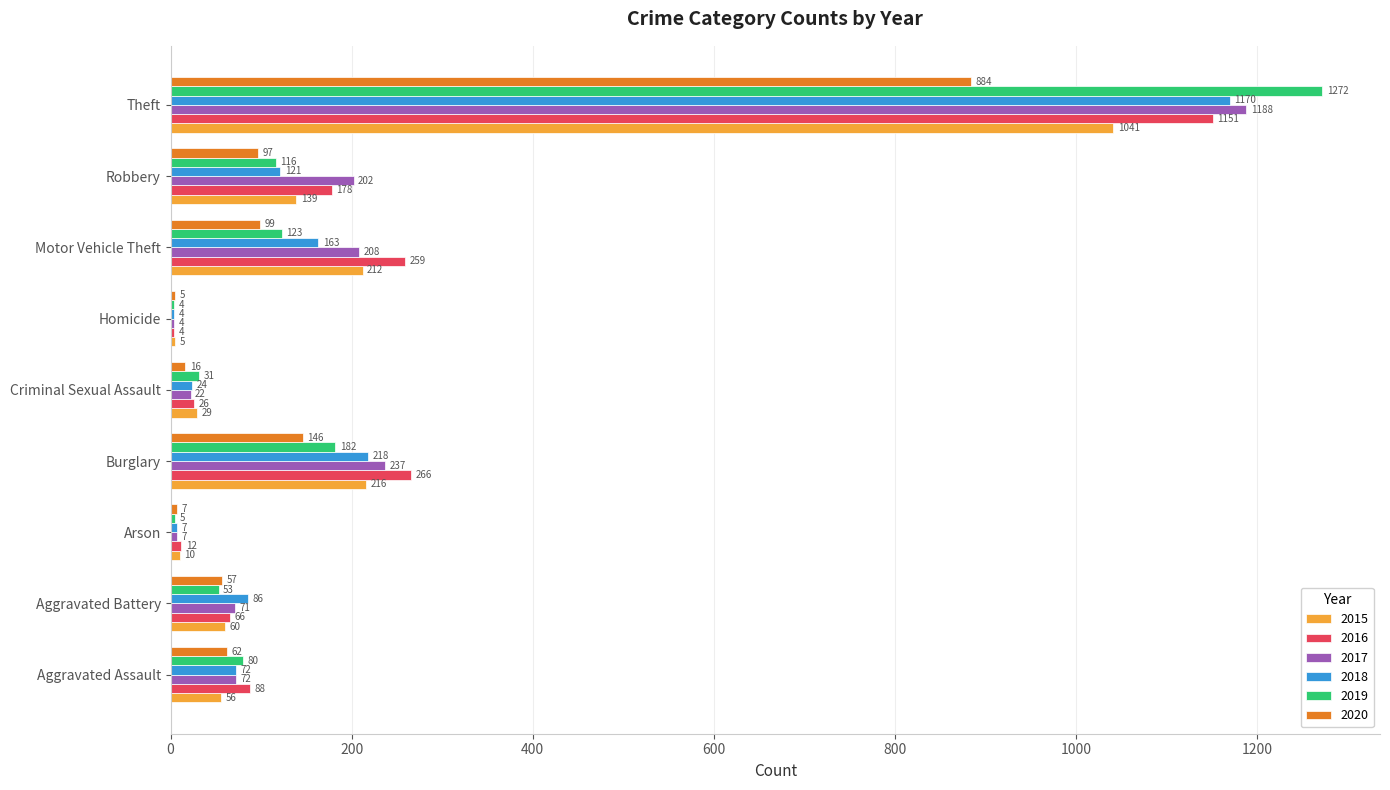

What is the spread (max minus min) of values at Burglary?

120